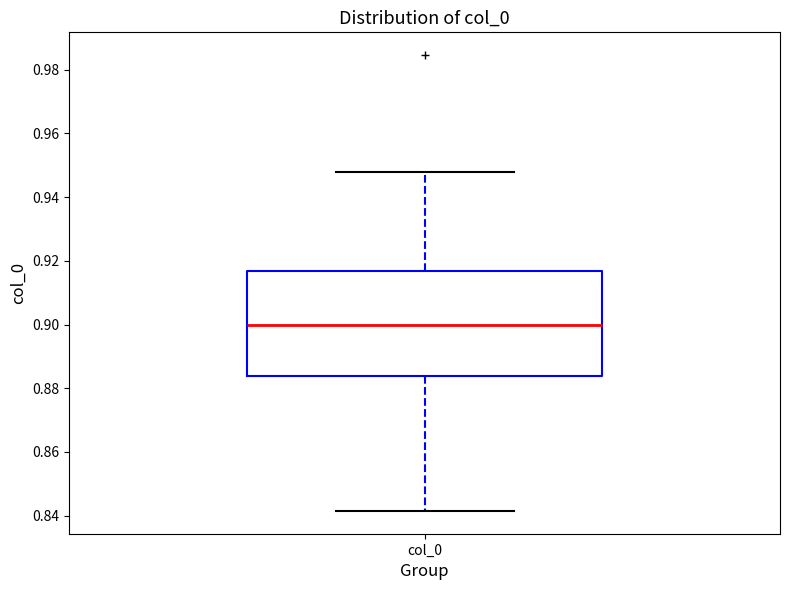

Where is the upper edge of the box for col_0 on the y-axis? The values are not printed on the chart, so give them approximately, as read against the axis.

0.916